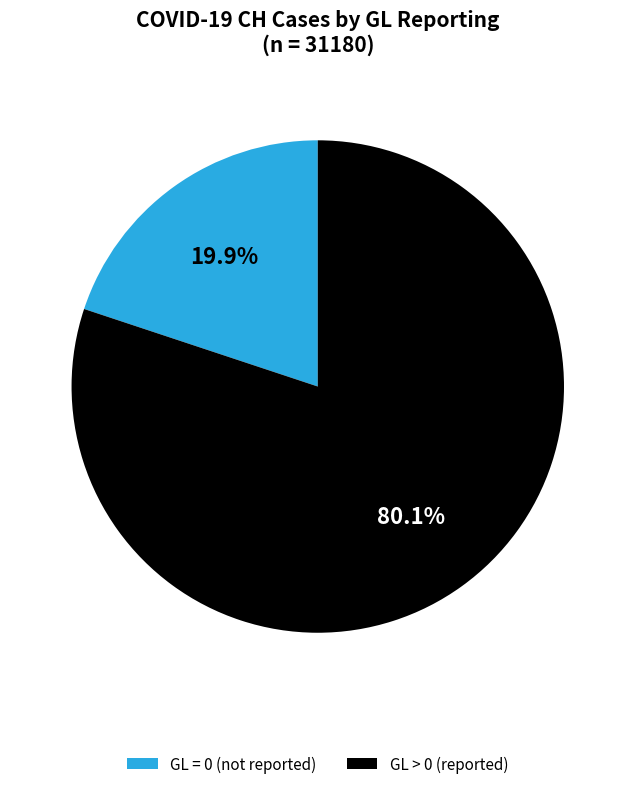

What percentage do GL = 0 (not reported) and GL > 0 (reported) together represent?

100.0%